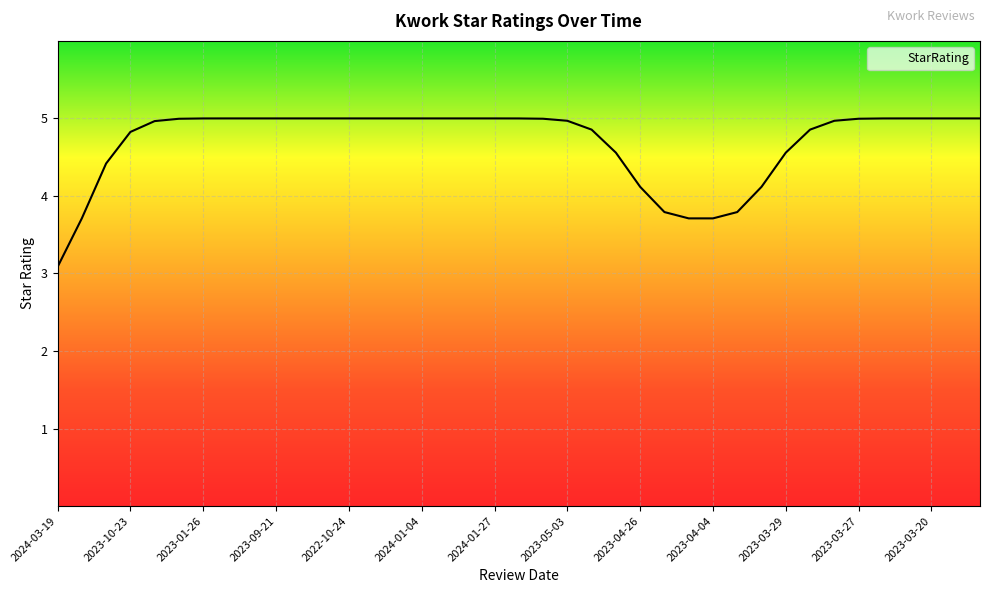

How many interior local valleys (lower than both neighbors) does the data have?

2